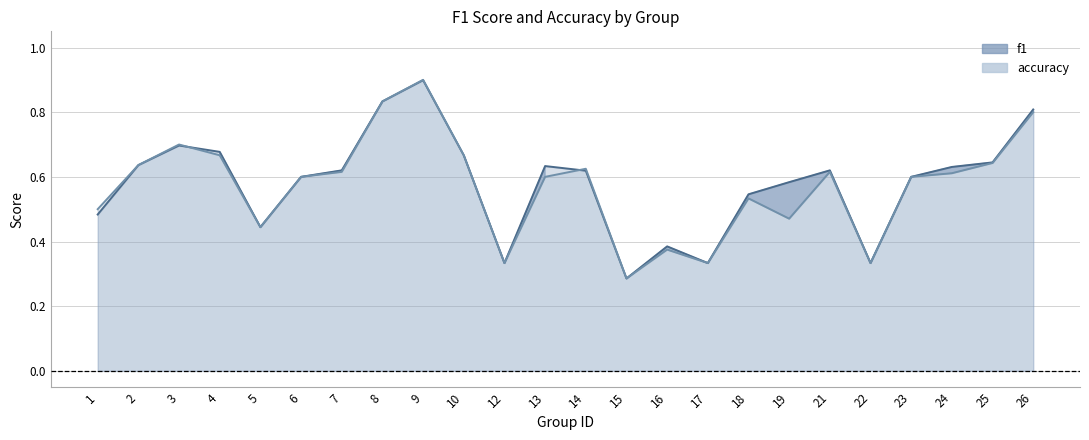

Where is accuracy nearest to the value 0?

15